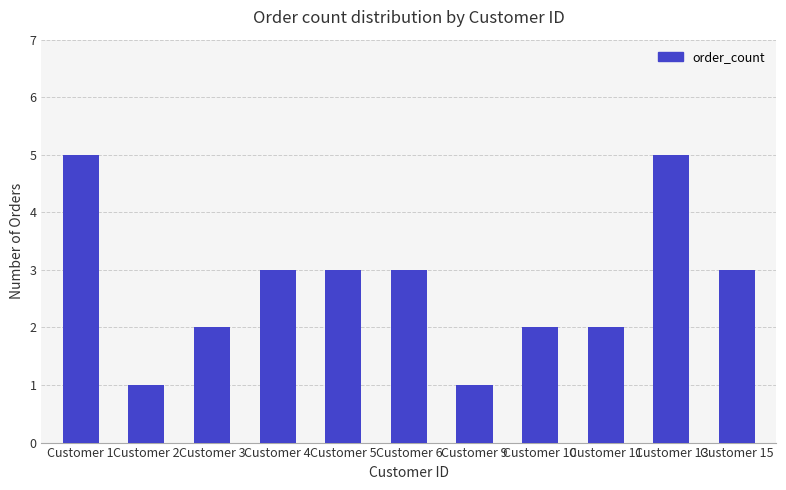

True or false: the data shows 3 at Customer 11.

False